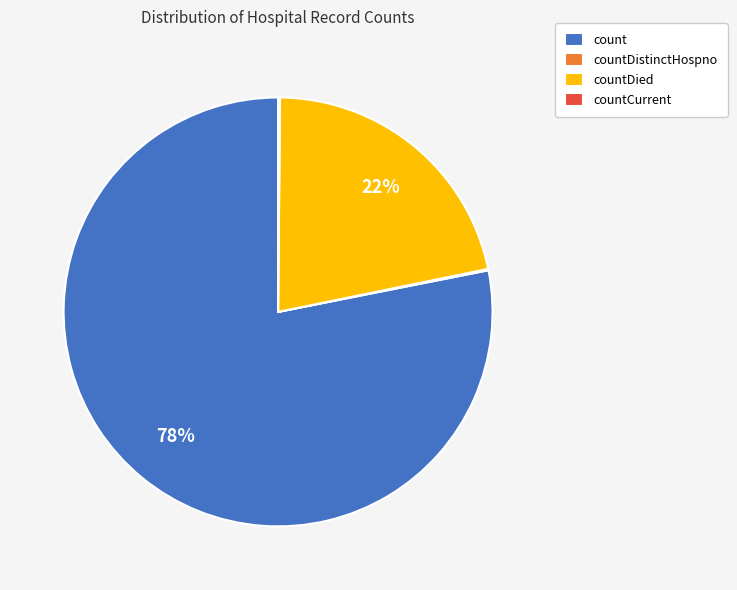

Which slice is the largest?

count